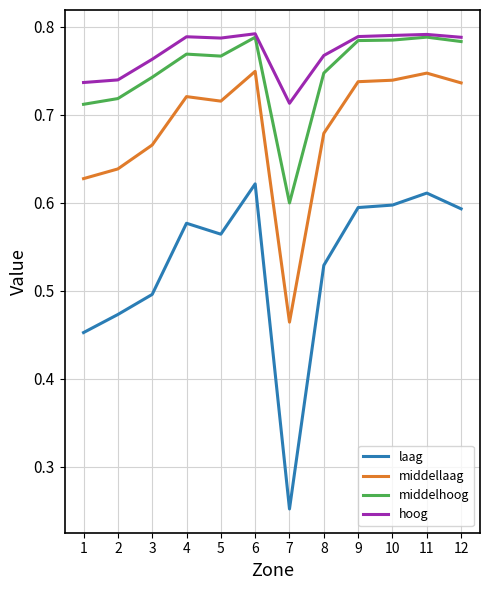

True or false: hoog and laag intersect in this chart.

False